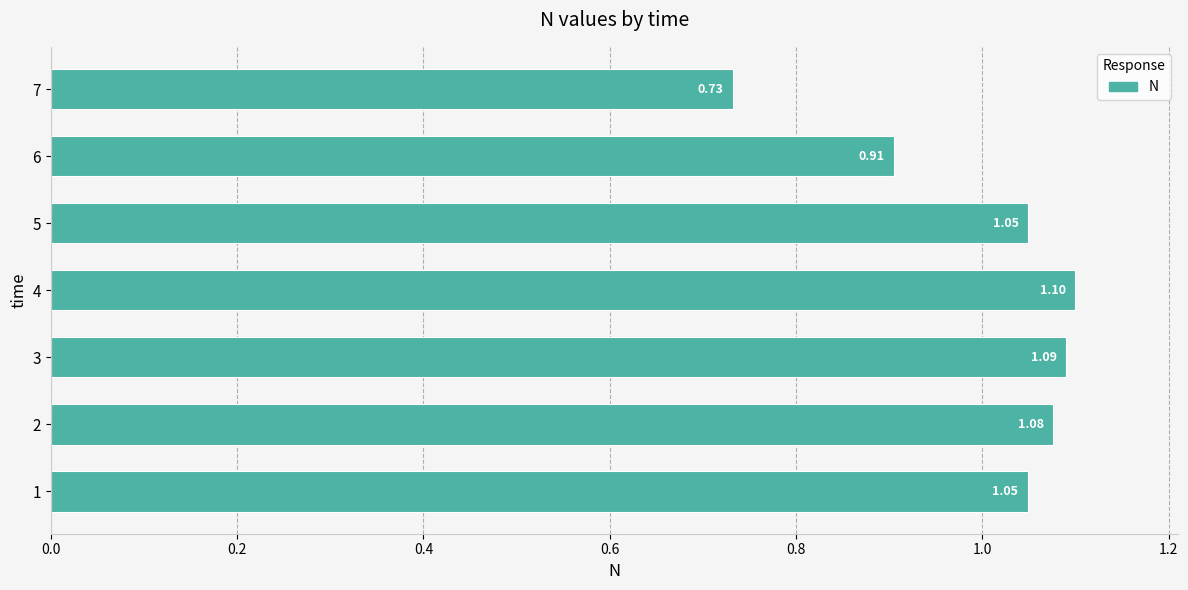

What is the sum of all values?

7.0